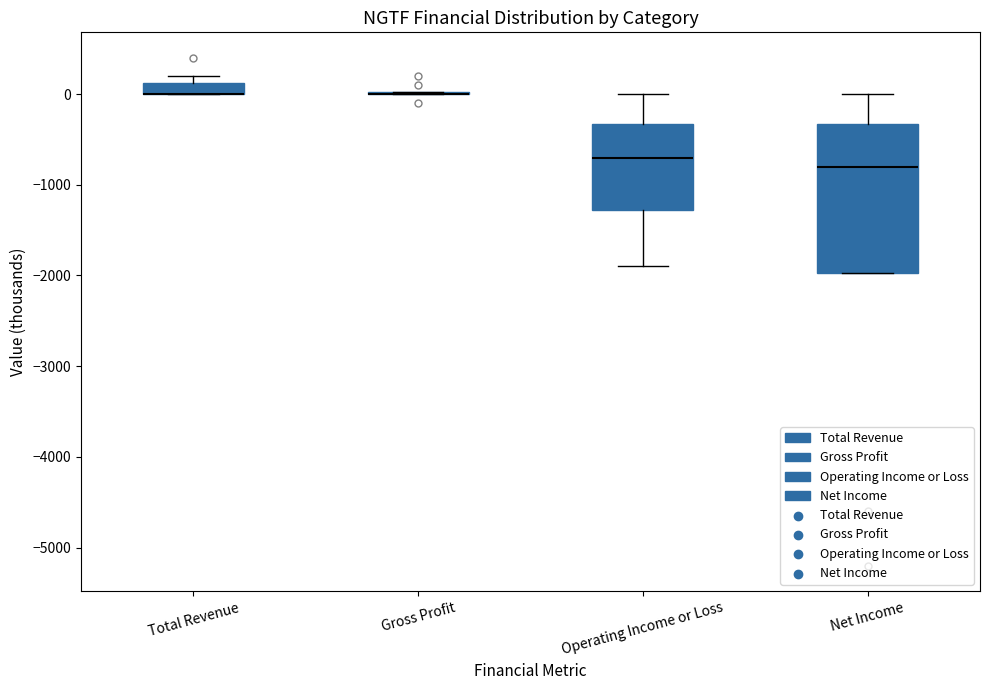

Comparing the boxes themselves (not the whiskers), which one is the tallest?

Net Income